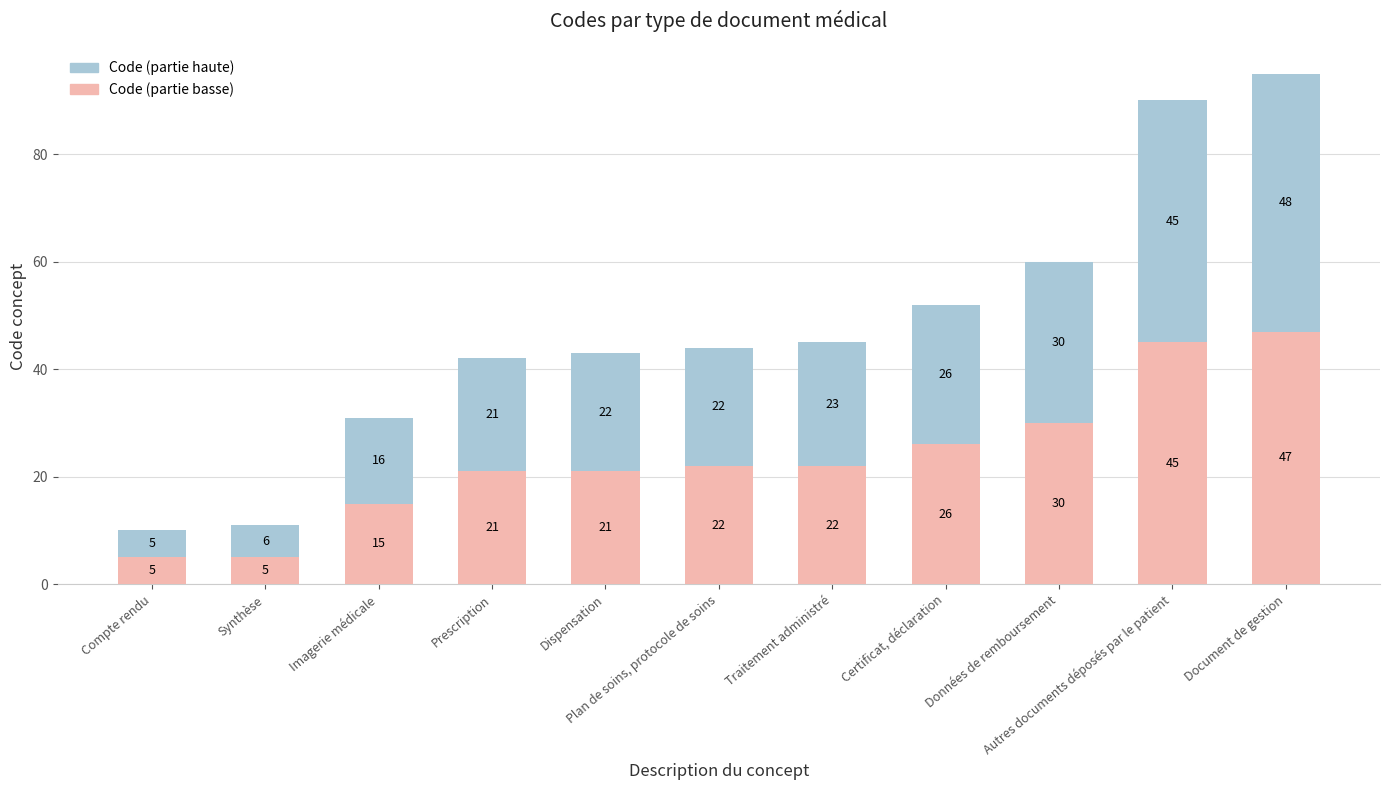

What is the average value of the Code (partie basse) series?

24